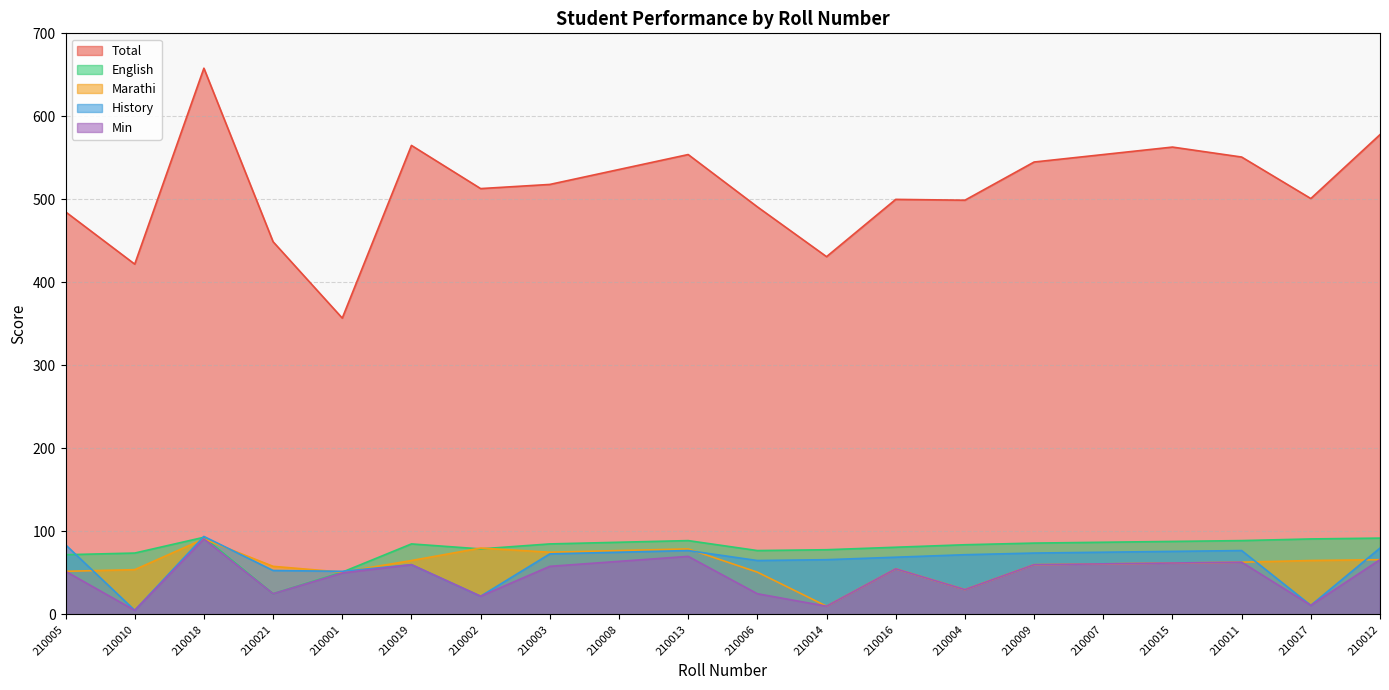

Rank the series at 210009 from highest to lowest value.

Total, English, History, Marathi, Min